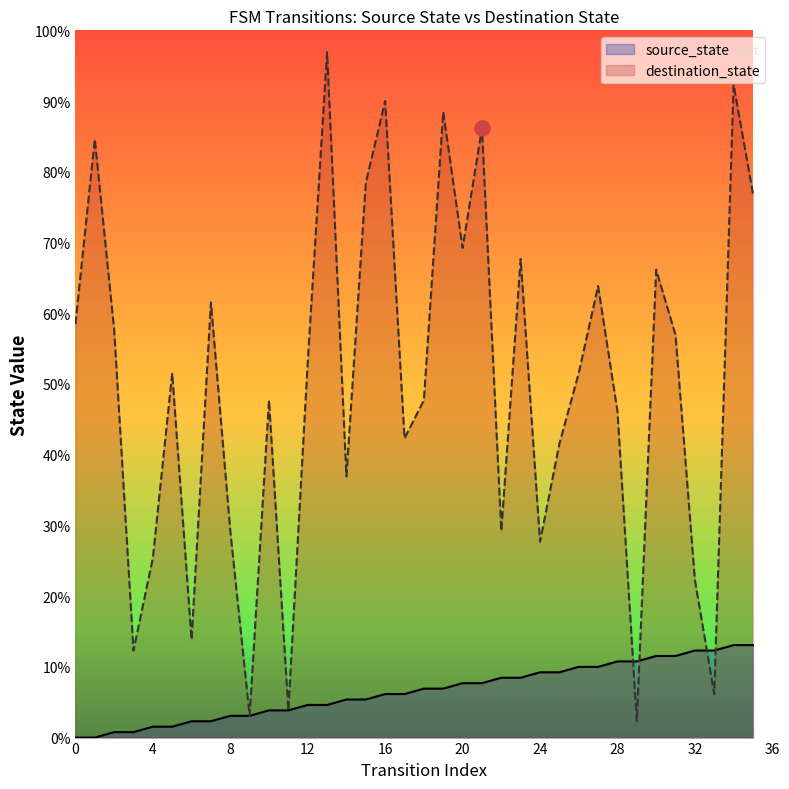

What are all the series names shown in the legend?

source_state, destination_state